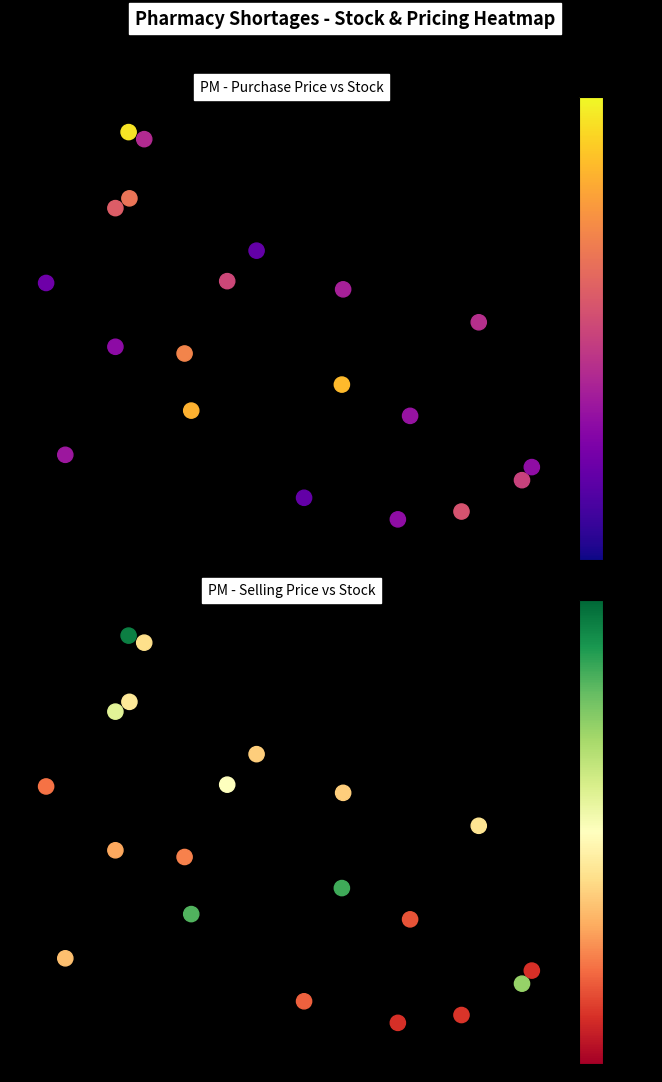

The value of Selling Price at 15 is 12.0. True or false?

False